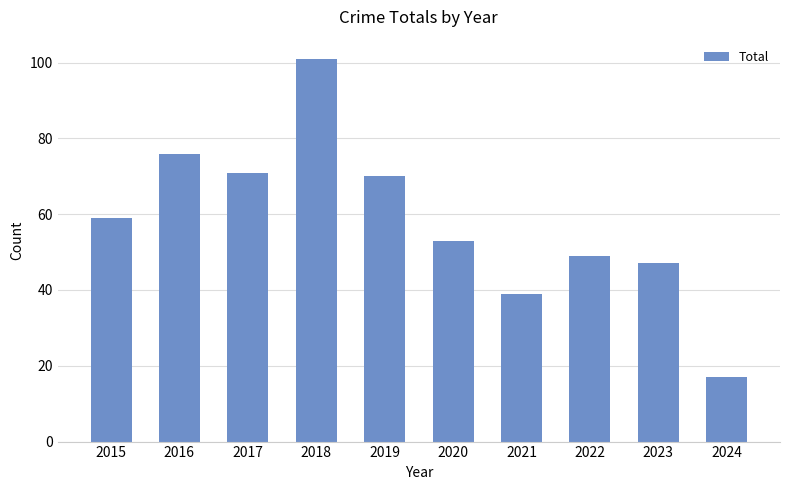

List the labels in order of value, smallest first.

2024, 2021, 2023, 2022, 2020, 2015, 2019, 2017, 2016, 2018